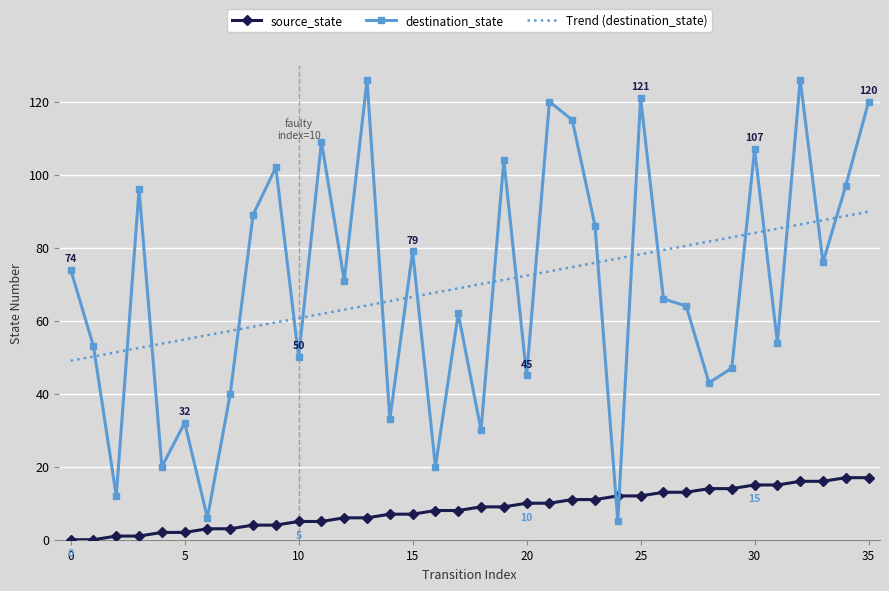

Which series ends up on top after the final intersection of source_state and destination_state?

destination_state